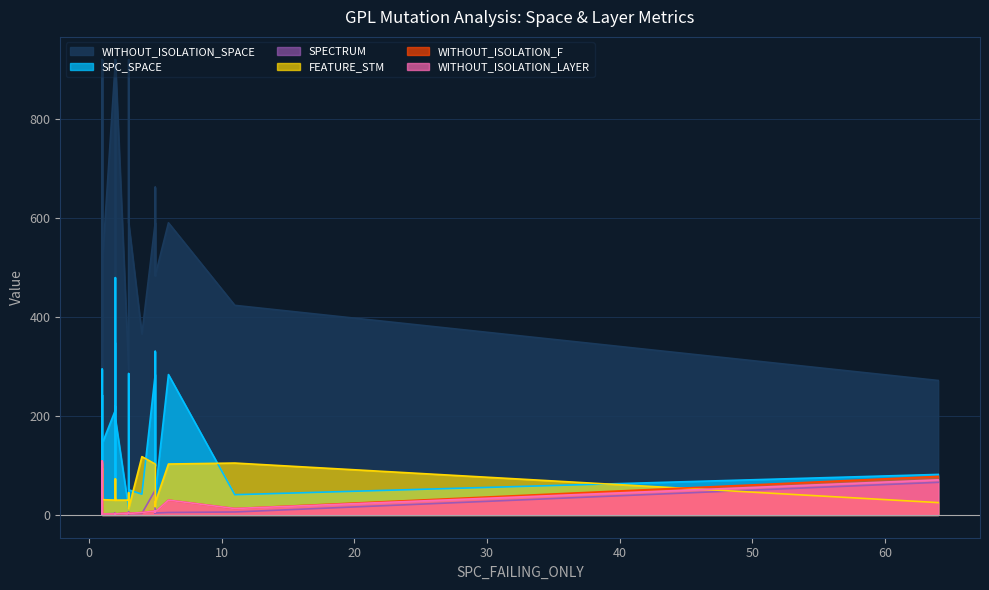

At 1, list the series in order from smallest to largest.

WITHOUT_ISOLATION_LAYER, WITHOUT_ISOLATION_F, SPECTRUM, FEATURE_STM, SPC_SPACE, WITHOUT_ISOLATION_SPACE